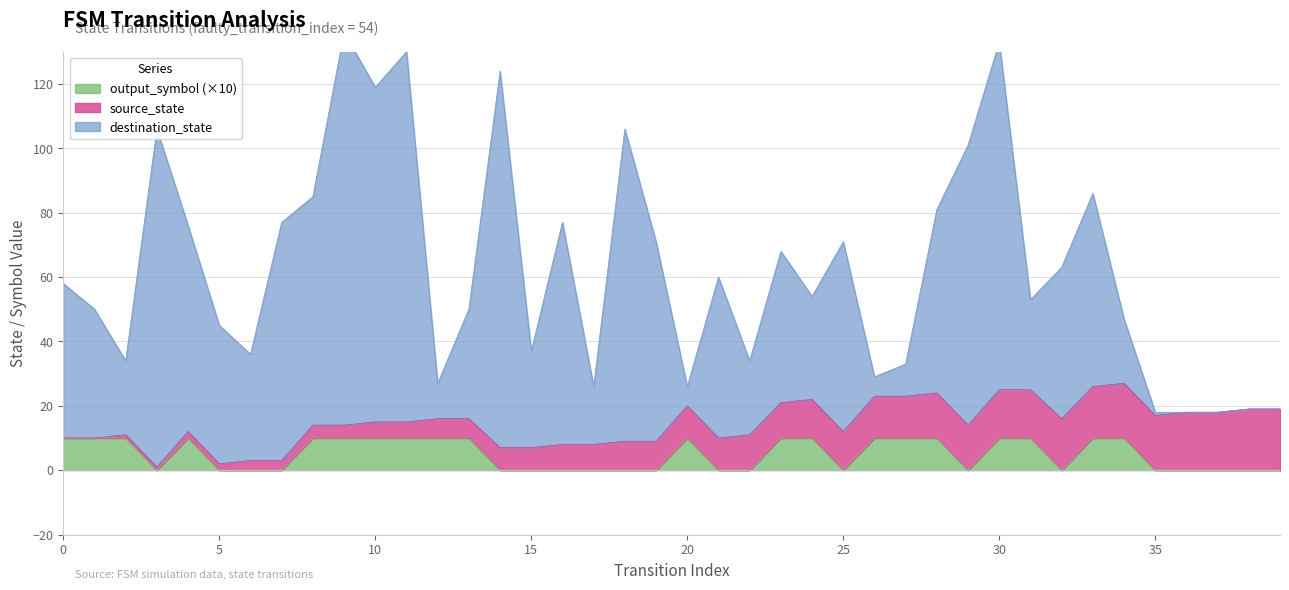

True or false: output_symbol has more than 2 points higher than both neighbors.

False